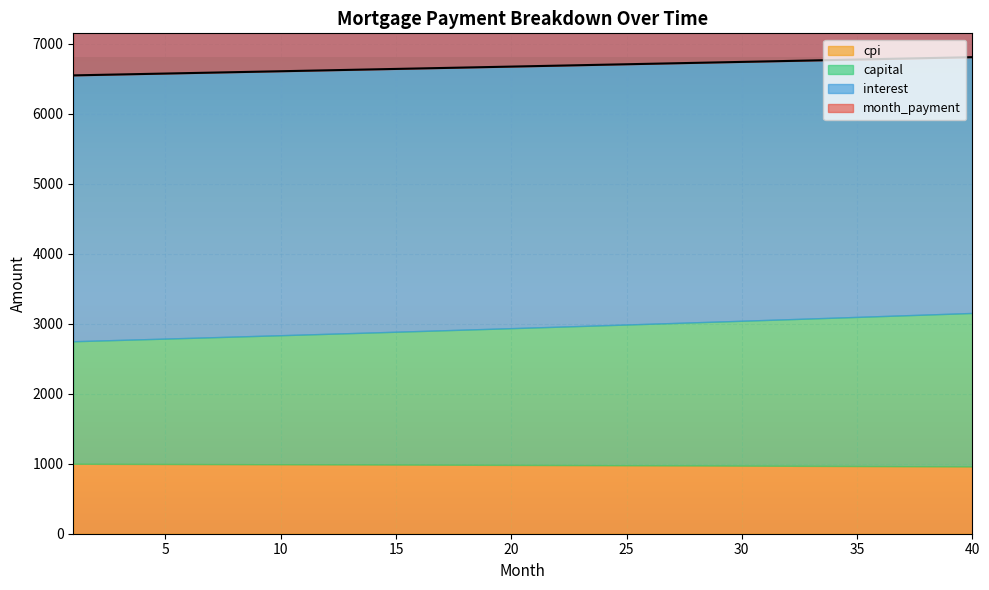

True or false: capital and interest cross at least once.

False